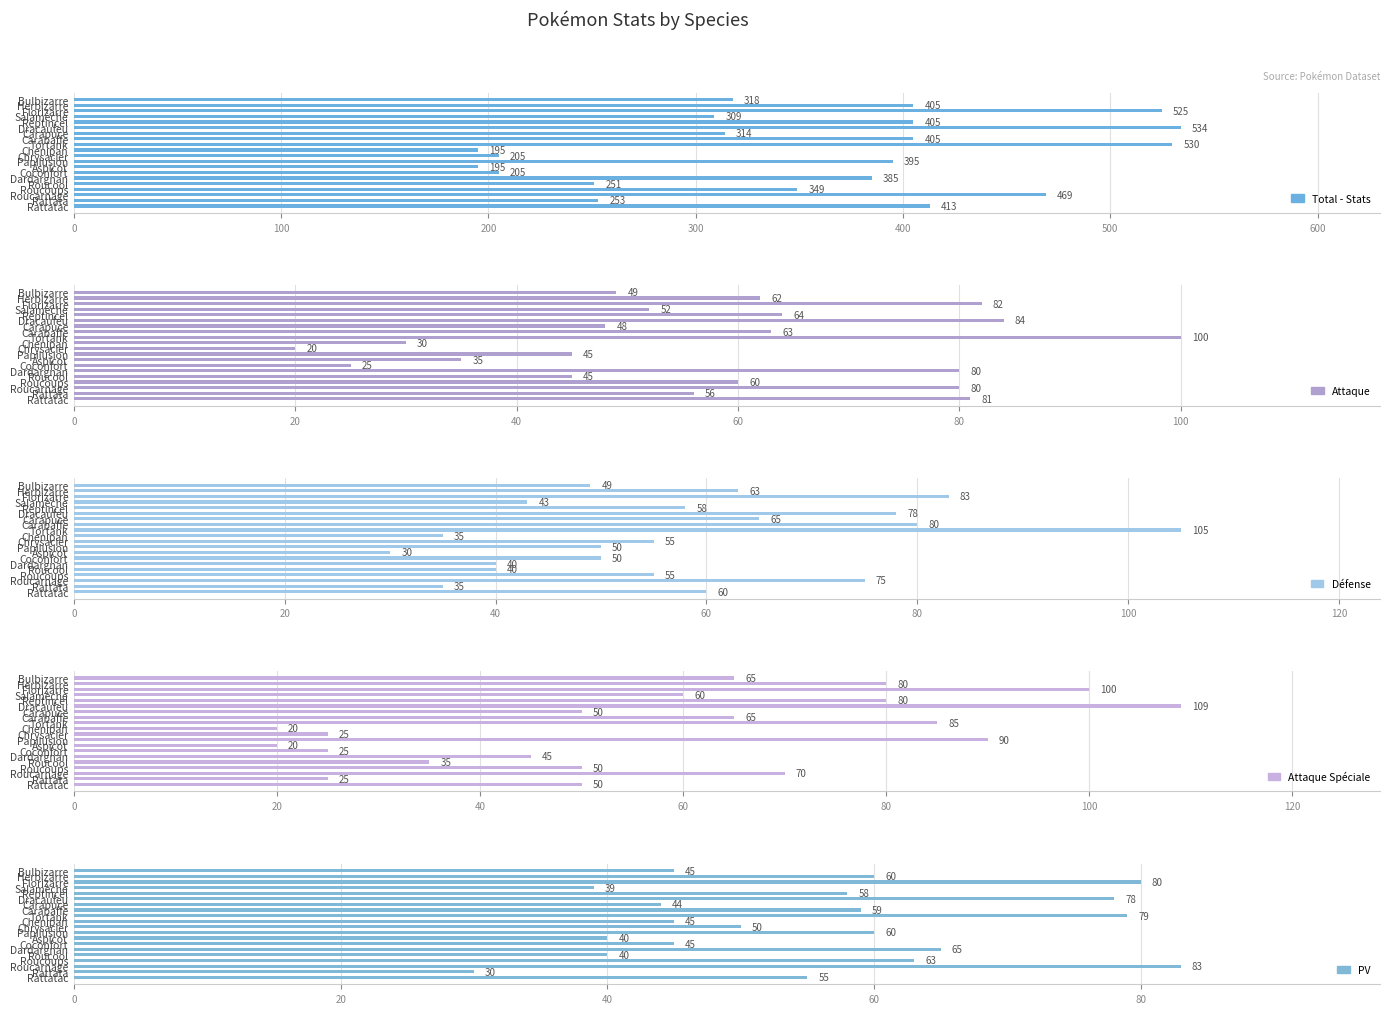

Reading right to left, list all the values displayed in this chart.

Total - Stats: 413	253	469	349	251	385	205	195	395	205	195	530	405	314	534	405	309	525	405	318
Attaque: 81	56	80	60	45	80	25	35	45	20	30	100	63	48	84	64	52	82	62	49
Défense: 60	35	75	55	40	40	50	30	50	55	35	105	80	65	78	58	43	83	63	49
Attaque Spéciale: 50	25	70	50	35	45	25	20	90	25	20	85	65	50	109	80	60	100	80	65
PV: 55	30	83	63	40	65	45	40	60	50	45	79	59	44	78	58	39	80	60	45